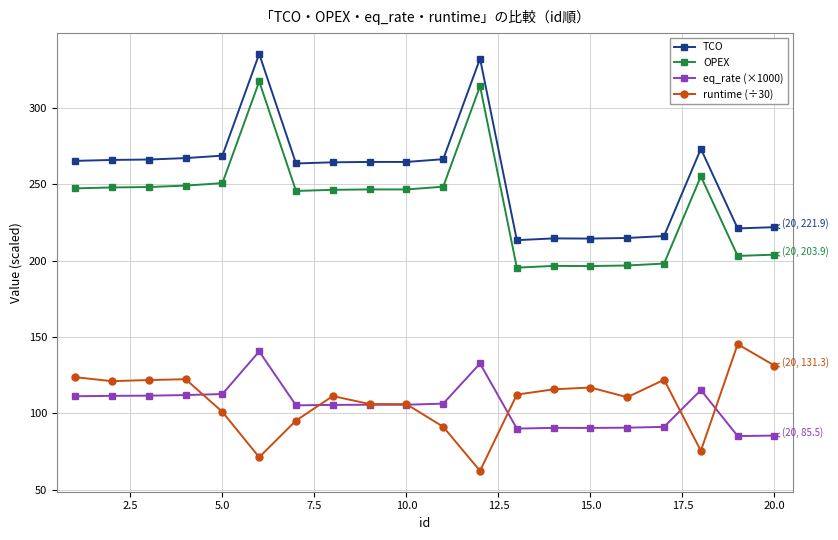

True or false: runtime (÷30) and OPEX cross at least once.

False